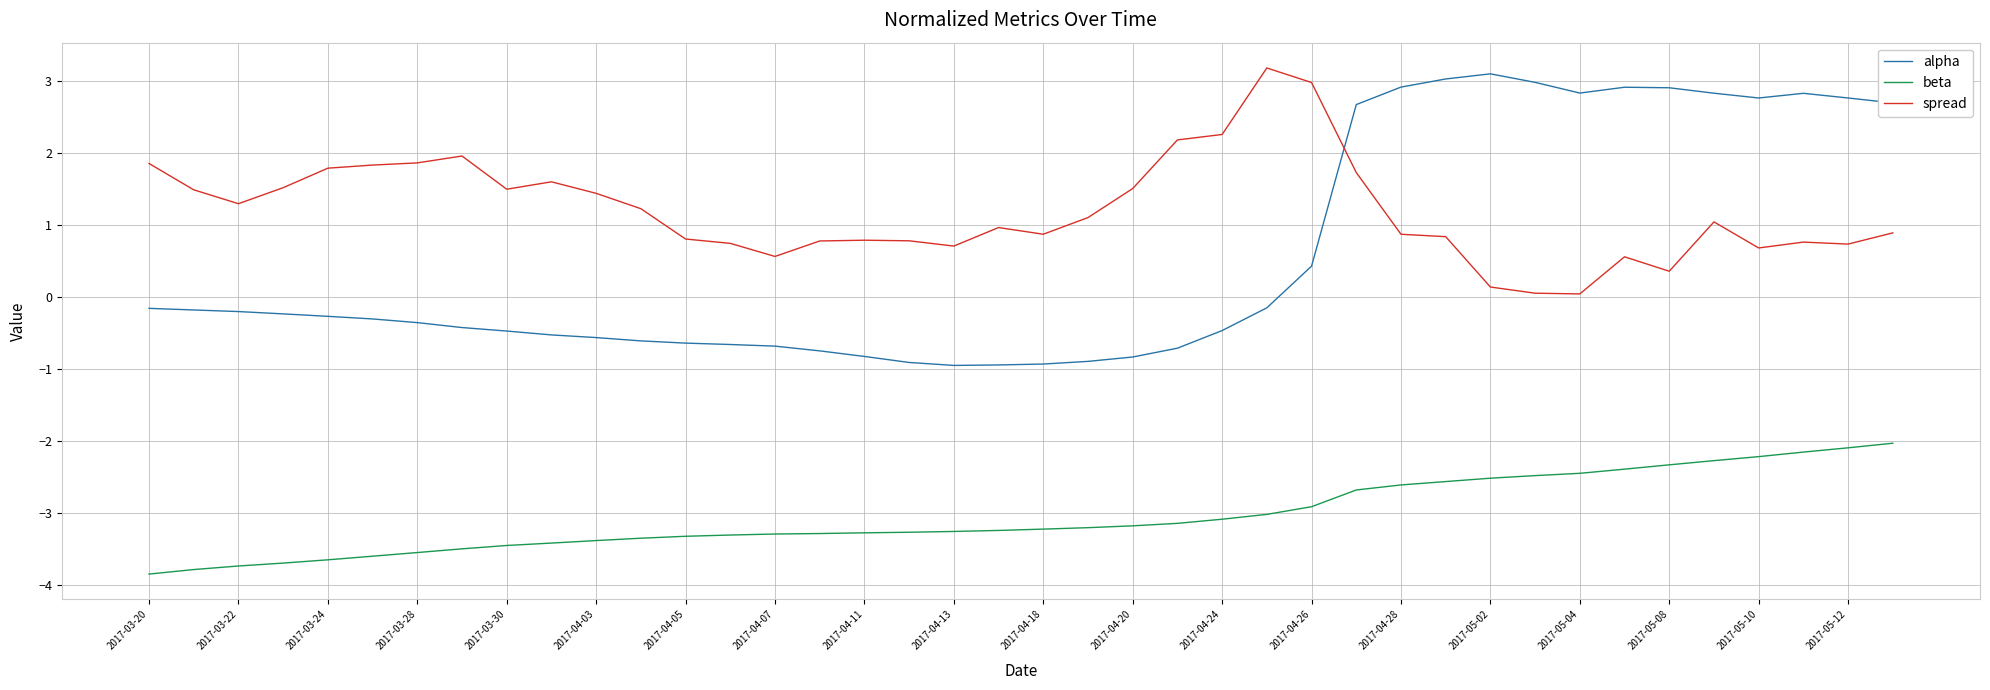

Which series ends up on top after the final intersection of spread and alpha?

alpha